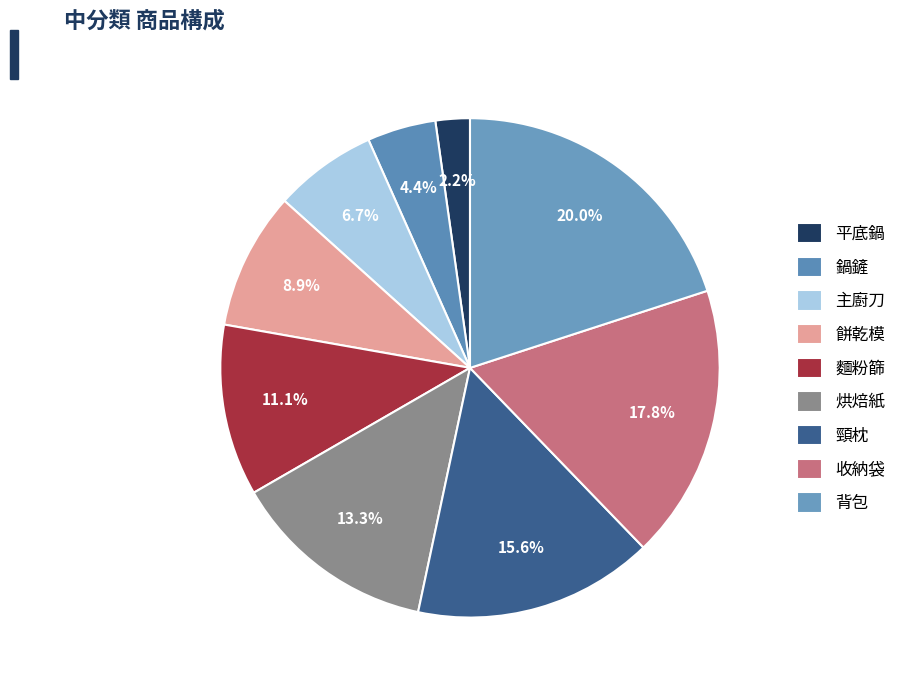

To the nearest percent, what percentage of the pie is 主廚刀?

7%